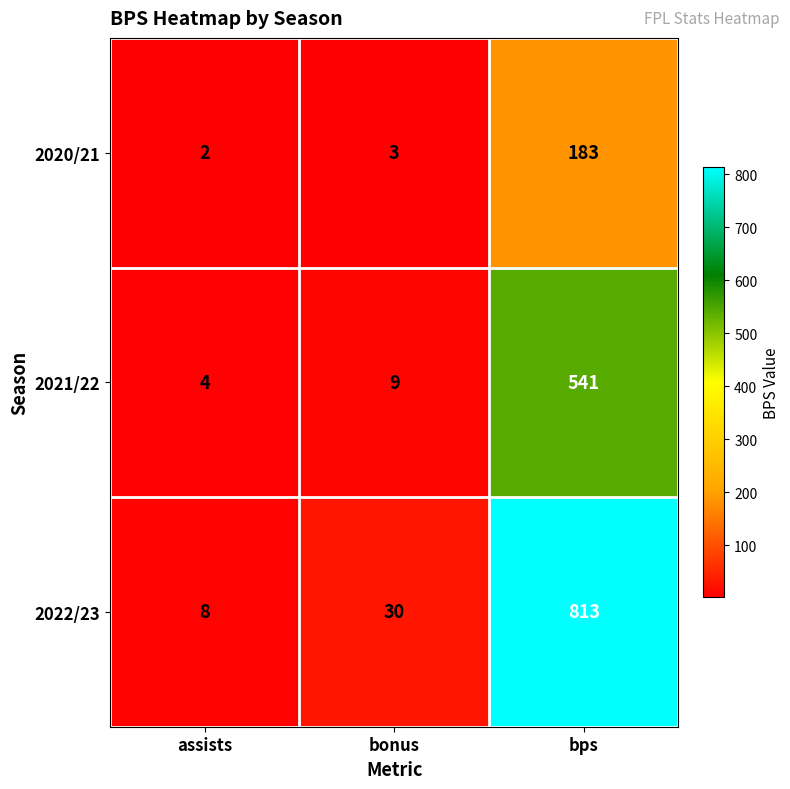

What is the sum of all 2021/22 values?

554